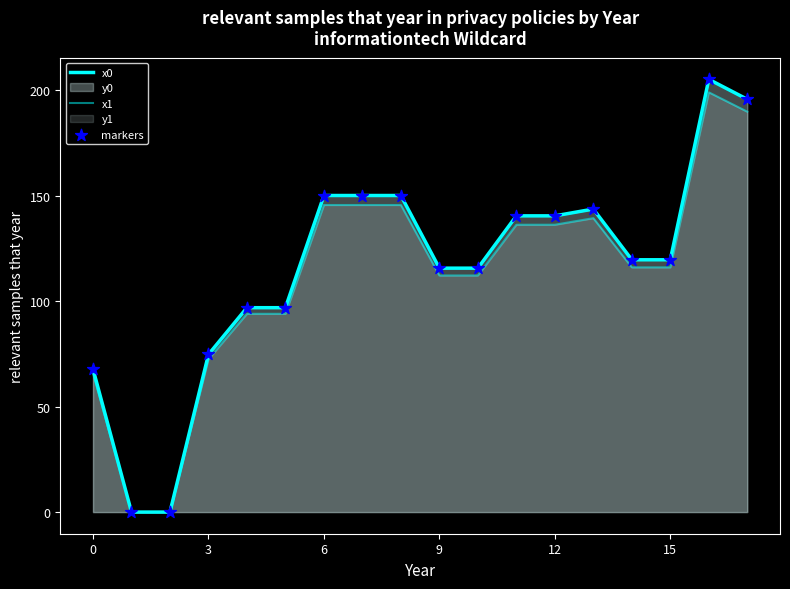

Which series has the widest spread of Y values?

x0